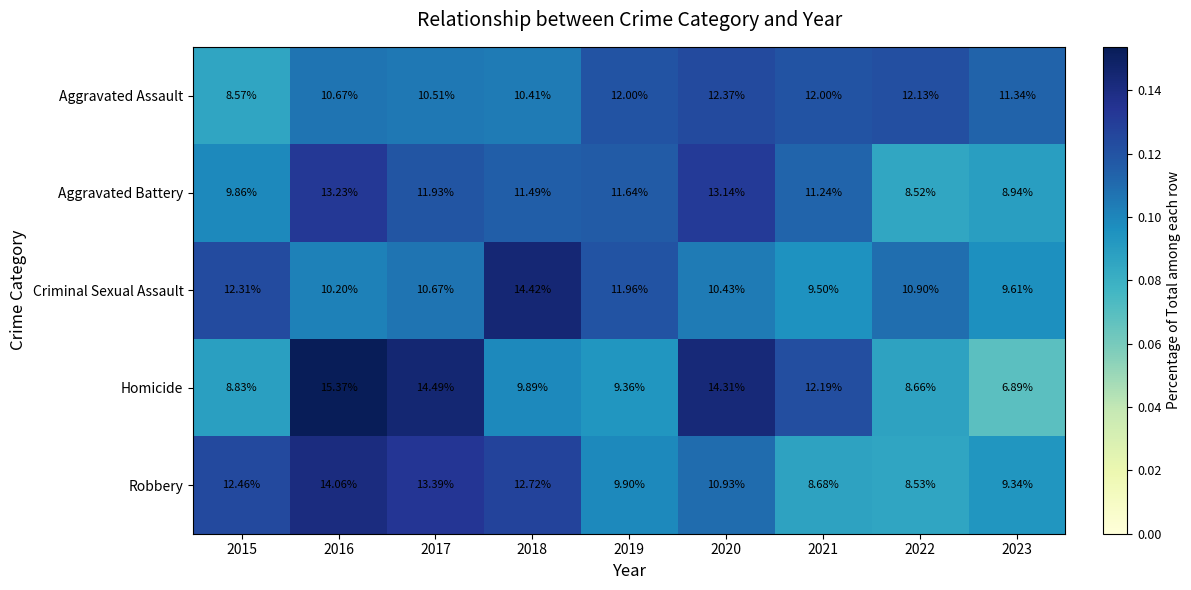

Rank the series at 2019 from highest to lowest value.

Aggravated Assault, Criminal Sexual Assault, Aggravated Battery, Robbery, Homicide